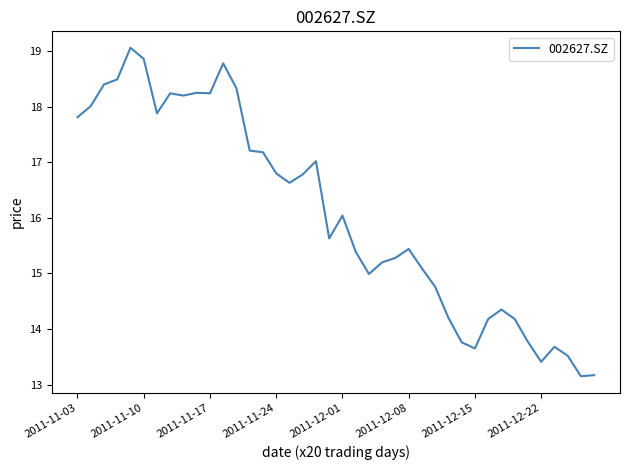

What is the greatest value displayed?

19.1